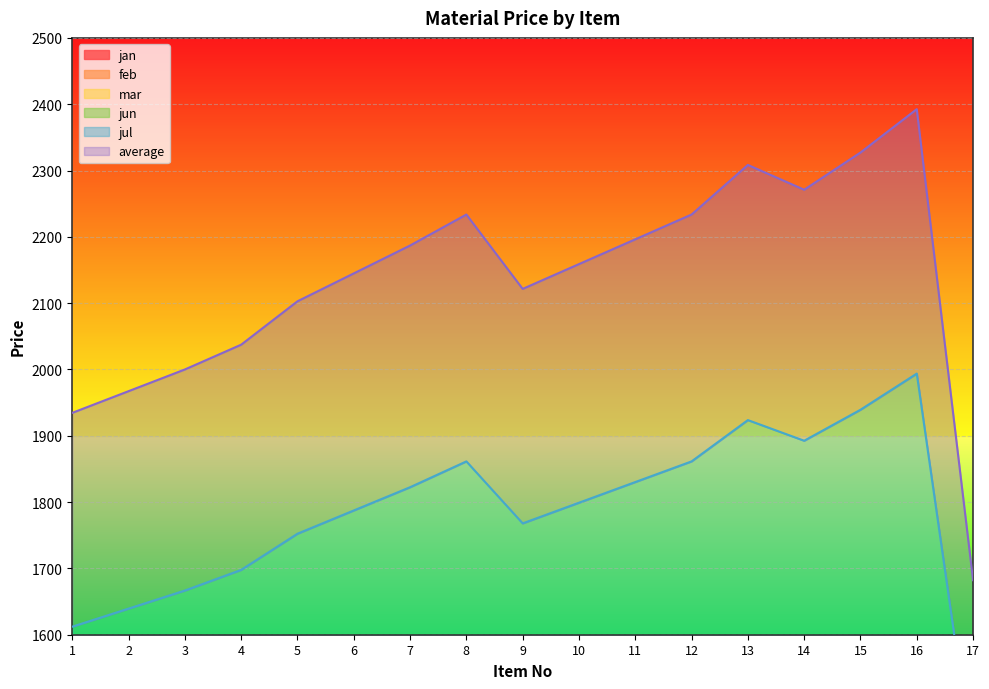

What is the sum of the feb values at 1 and 9?

1352.0